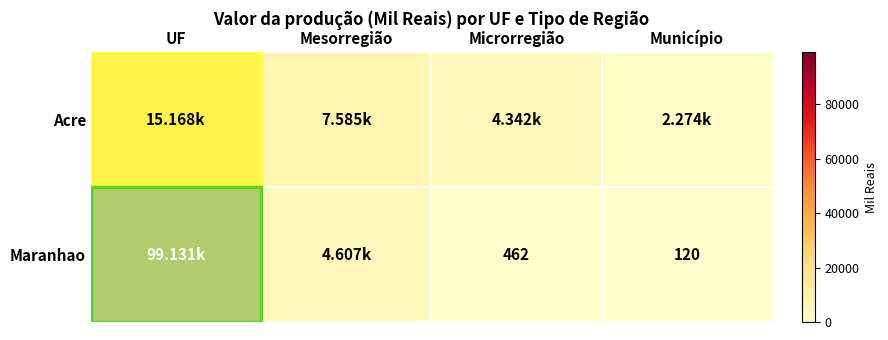

The Maranhao series shows 829 at Microrregião. True or false?

False